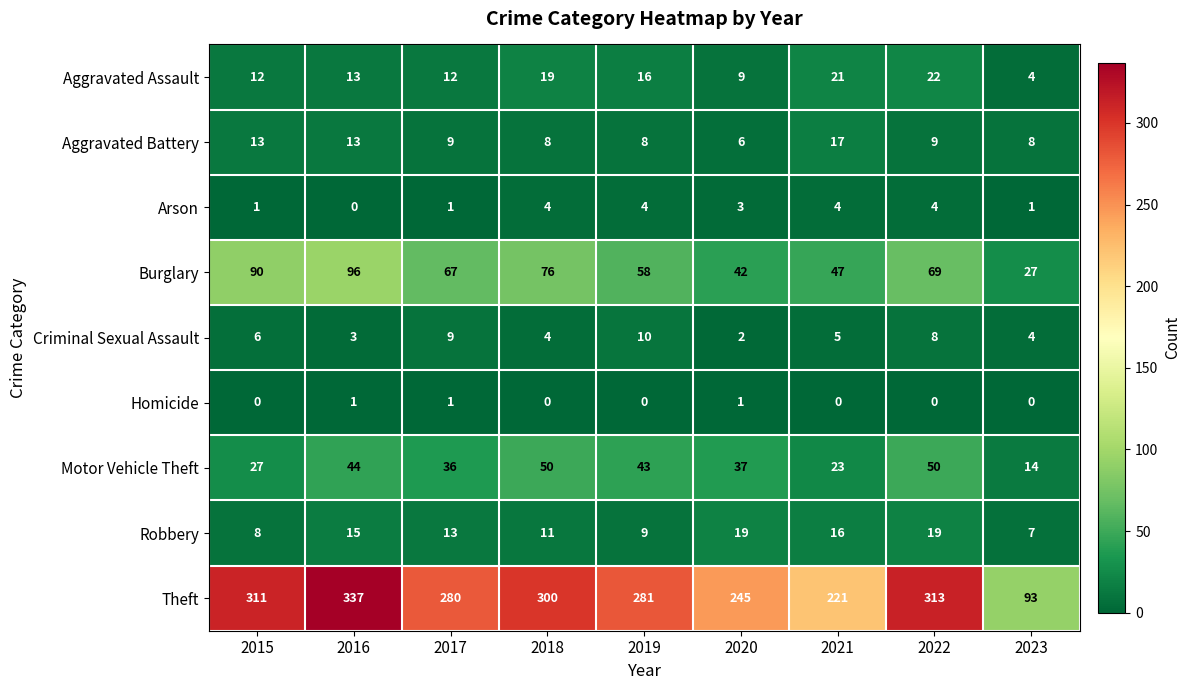

Count the number of categories in the chart.

9